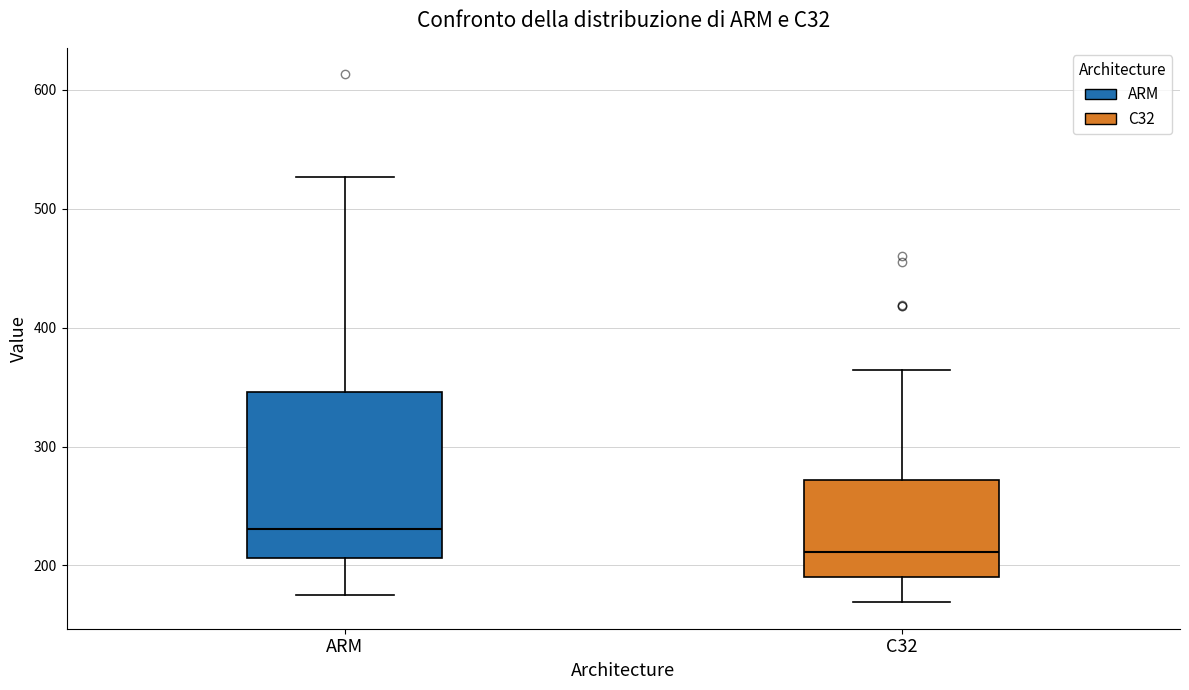

Reading left to right, transcribe this box plot: for each box, give where its median line is, the range the box spans, and where its two whiskers end, as read against the y-axis. The values are not printed on the chart, so give them approximately, as read against the axis.

ARM: median 230, box 210 to 350, whiskers 180 to 530
C32: median 210, box 190 to 270, whiskers 170 to 360